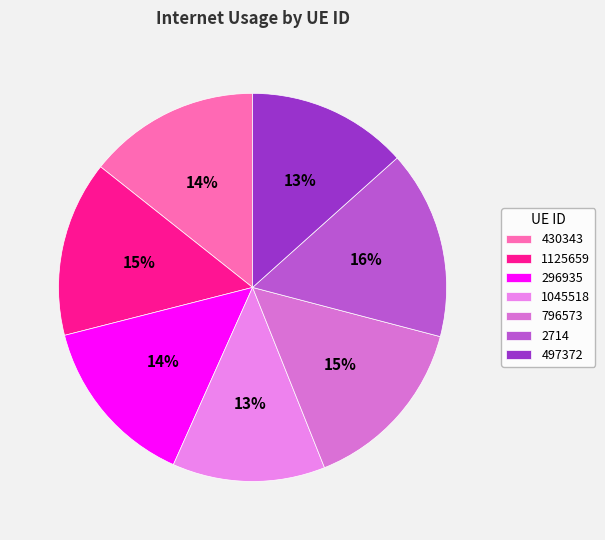

How much of the chart is everything except 2714?

84.3%